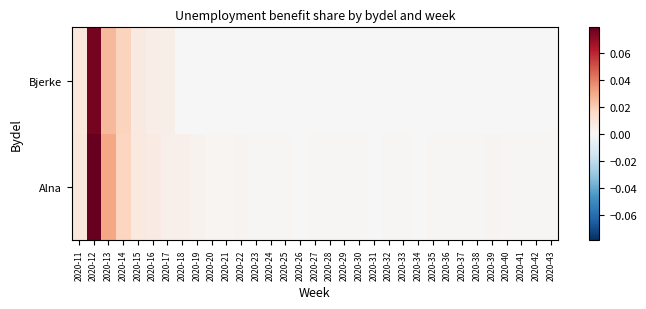

Which series has the largest total across all categories?

Alna